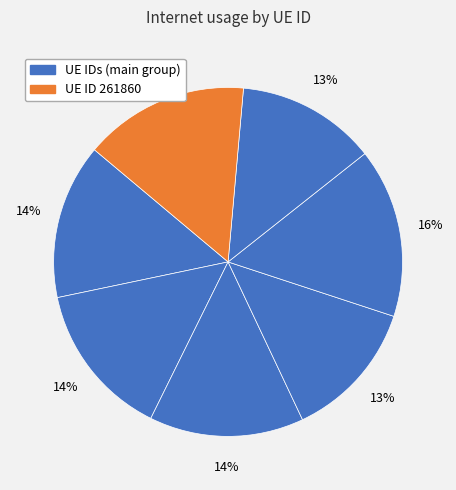

How many slices are in this pie chart?

7